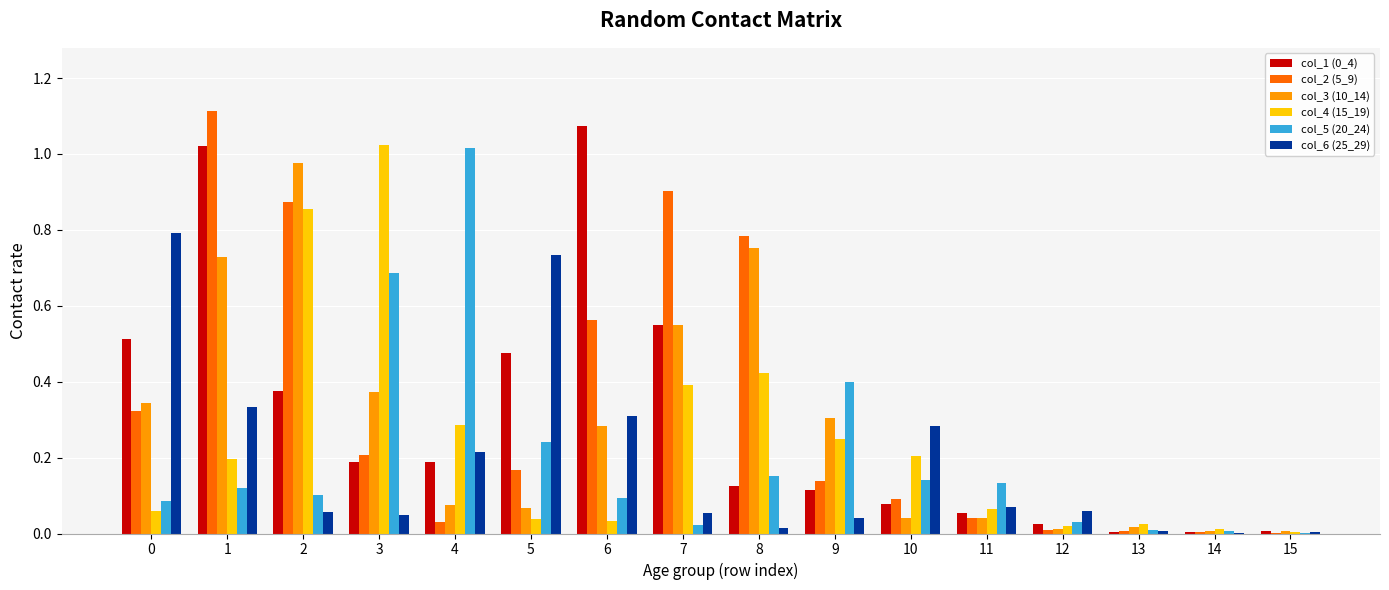

What is the total value across all series at 9?

1.2